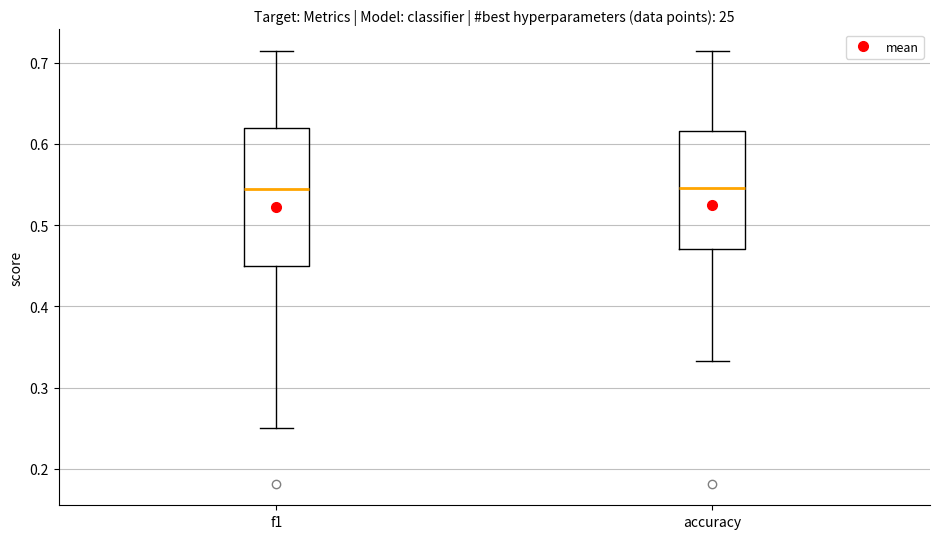

Reading left to right, transcribe this box plot: for each box, give where its median line is, the range the box spans, and where its two whiskers end, as read against the y-axis. The values are not printed on the chart, so give them approximately, as read against the axis.

f1: median 0.54, box 0.45 to 0.62, whiskers 0.25 to 0.71
accuracy: median 0.55, box 0.47 to 0.62, whiskers 0.33 to 0.71